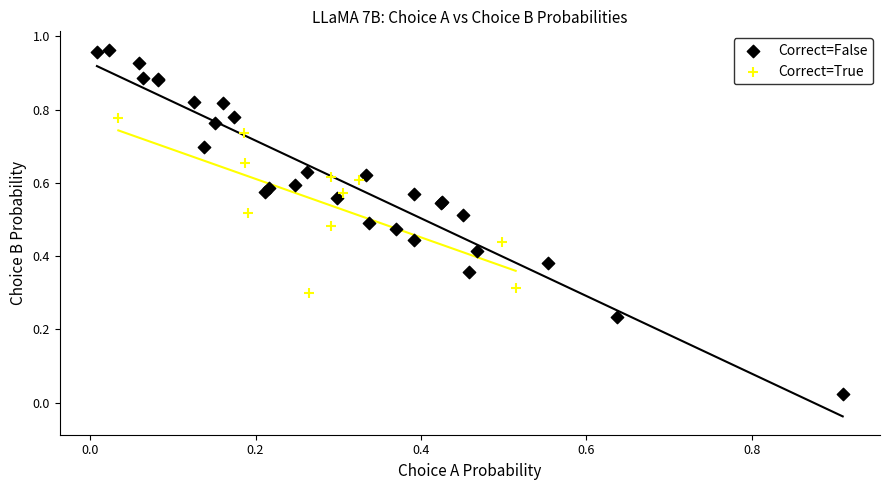

Which series reaches the maximum Y coordinate?

Correct=False